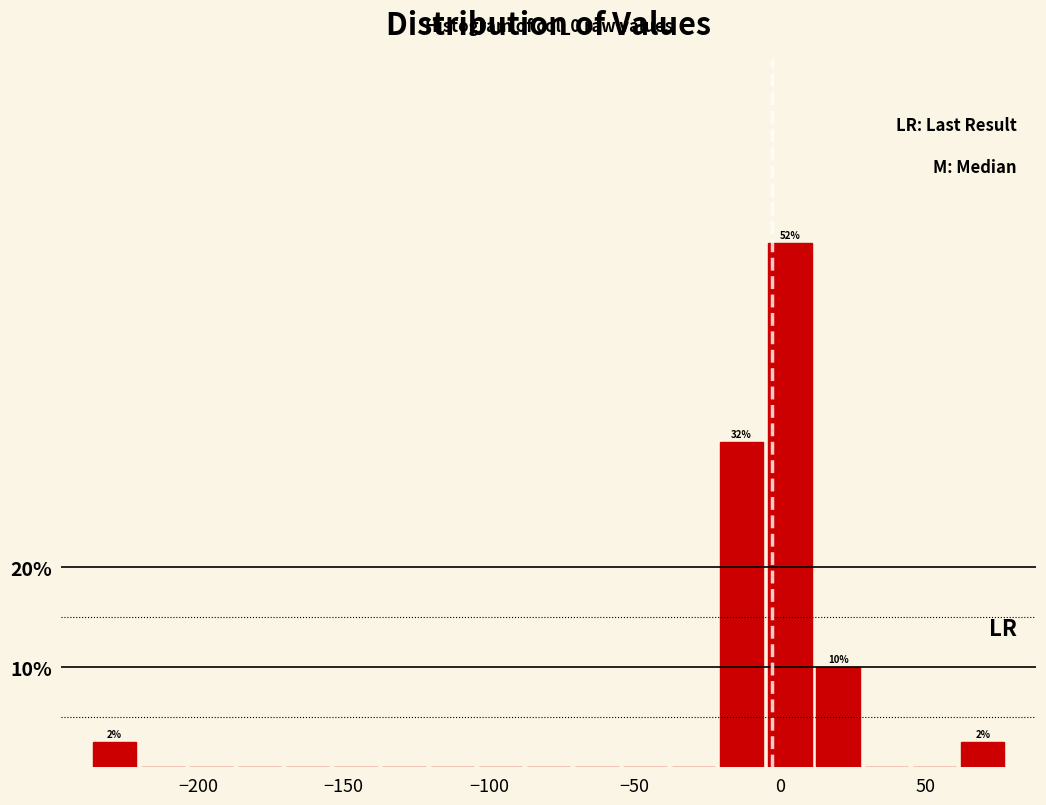

Around what value on the x-axis is the tallest bar? Give the approximate position of its centre, as read against the axis.

5